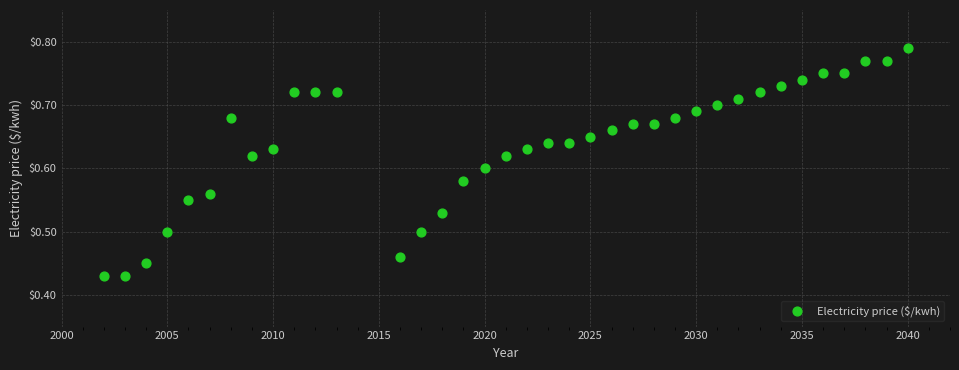

What is the range of X values (max minus min)?

38.0